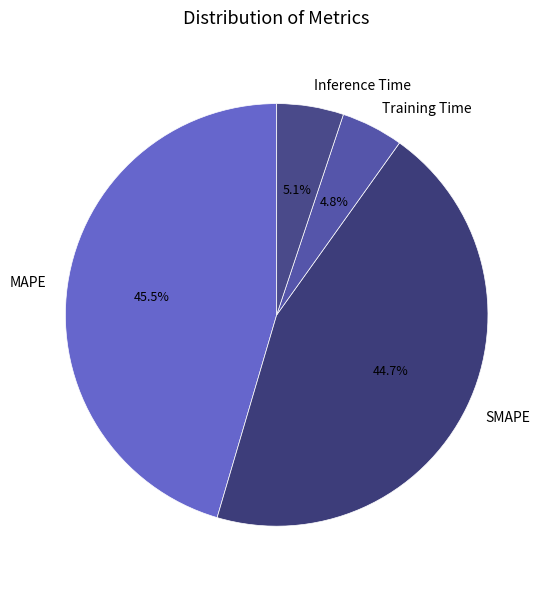

What percentage do Inference Time and SMAPE together represent?

49.8%